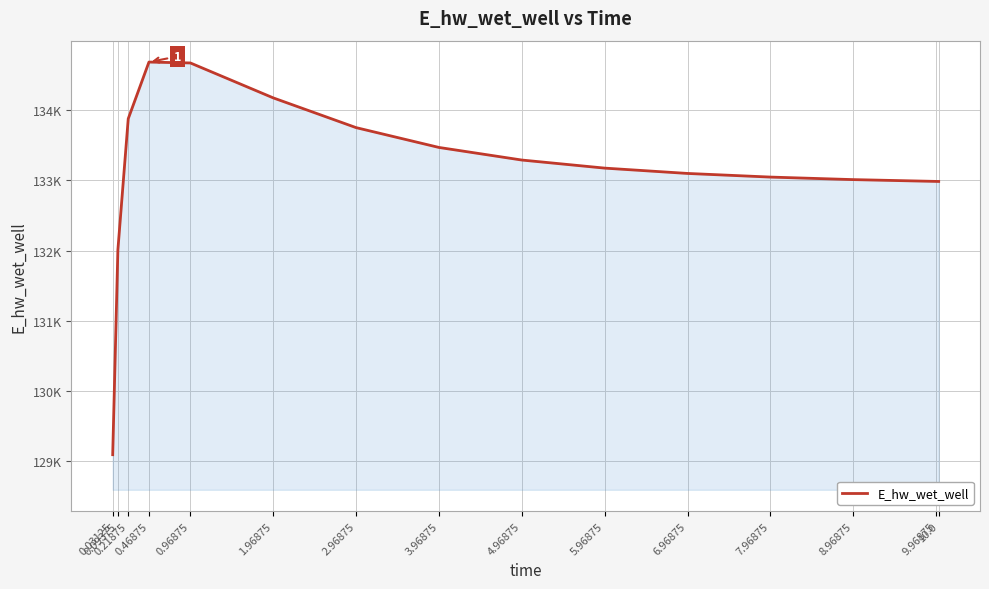

Does the chart have visible grid lines?

Yes